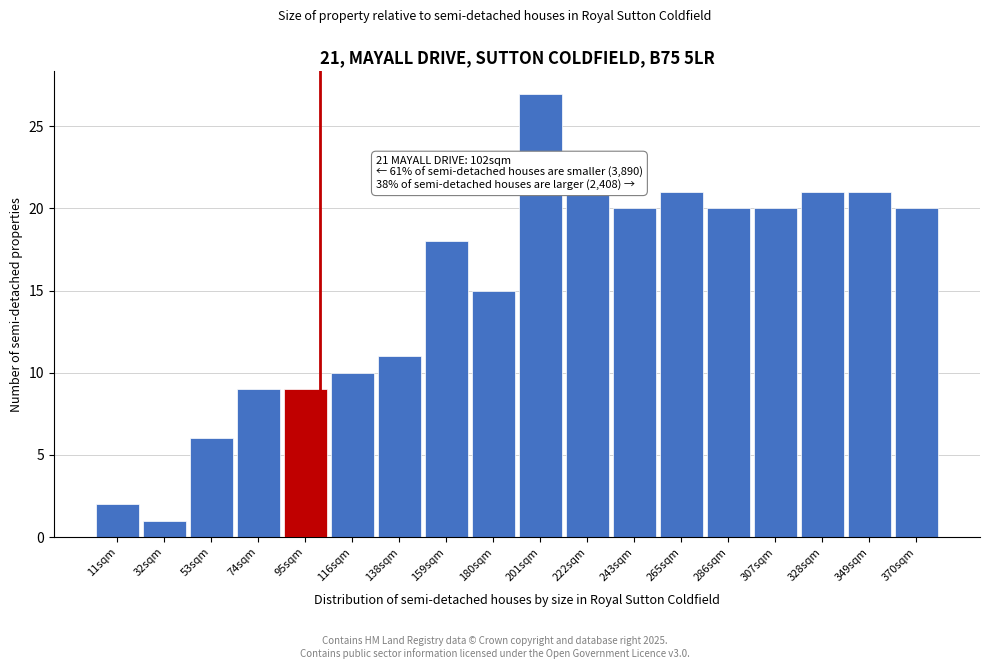

Which range on the x-axis has the tallest bar?

190 to 210